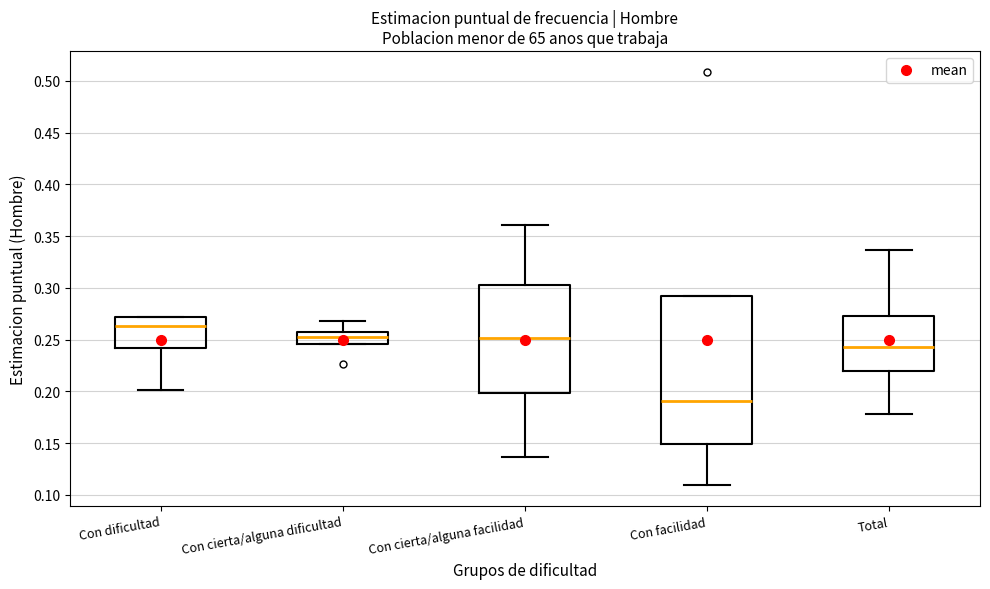

Reading left to right, transcribe this box plot: for each box, give where its median line is, the range the box spans, and where its two whiskers end, as read against the y-axis. The values are not printed on the chart, so give them approximately, as read against the axis.

Con dificultad: median 0.265, box 0.240 to 0.270, whiskers 0.200 to 0.270
Con cierta/alguna dificultad: median 0.255 (inside the box), box 0.245 to 0.255, whiskers 0.245 to 0.270
Con cierta/alguna facilidad: median 0.250, box 0.200 to 0.305, whiskers 0.135 to 0.360
Con facilidad: median 0.190, box 0.150 to 0.290, whiskers 0.110 to 0.290
Total: median 0.245, box 0.220 to 0.275, whiskers 0.180 to 0.335